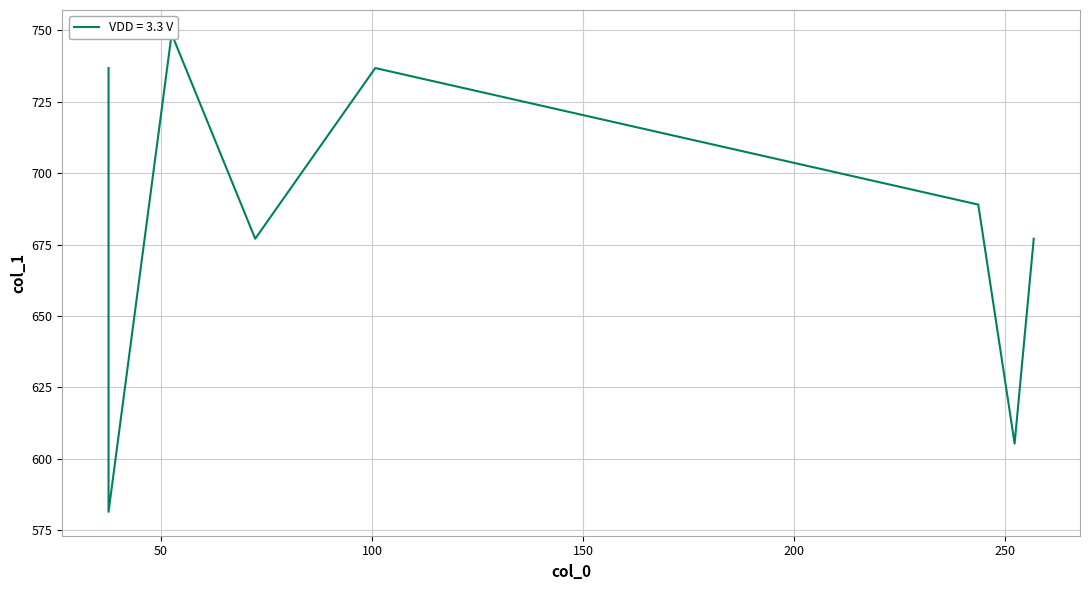

What is the minimum value shown in the chart?

581.4